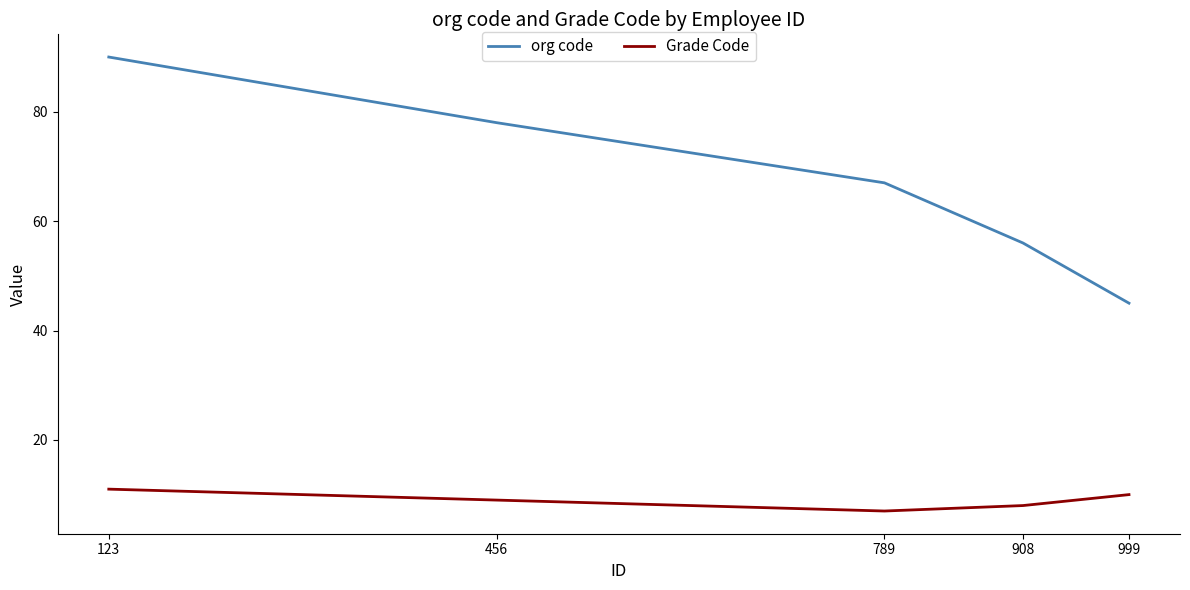

Does the chart display data point markers on the line(s)?

No